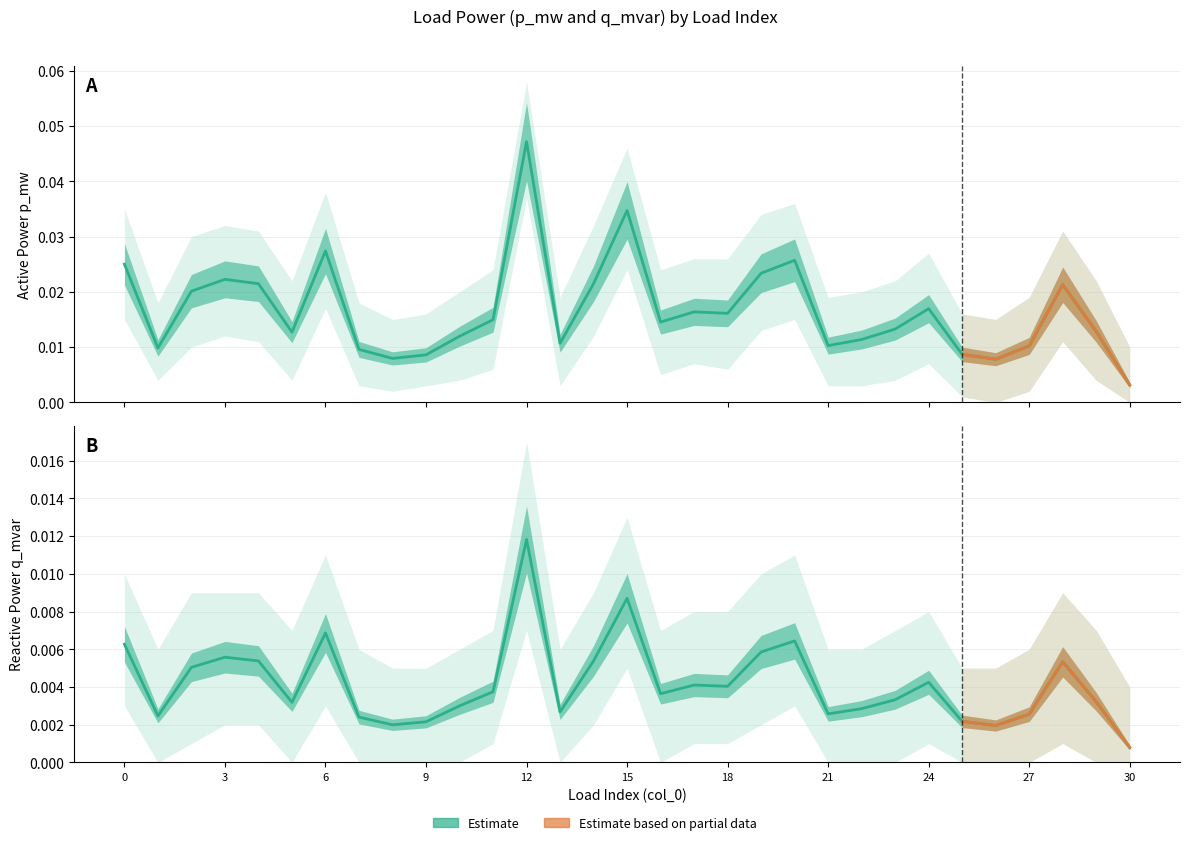

How many series are shown in this chart?

2